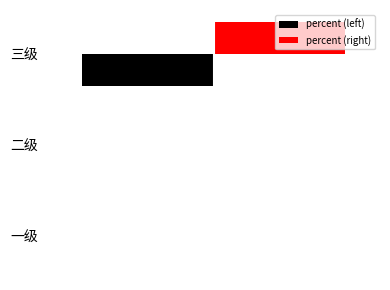

At which label does percent (right) reach its peak?

三级